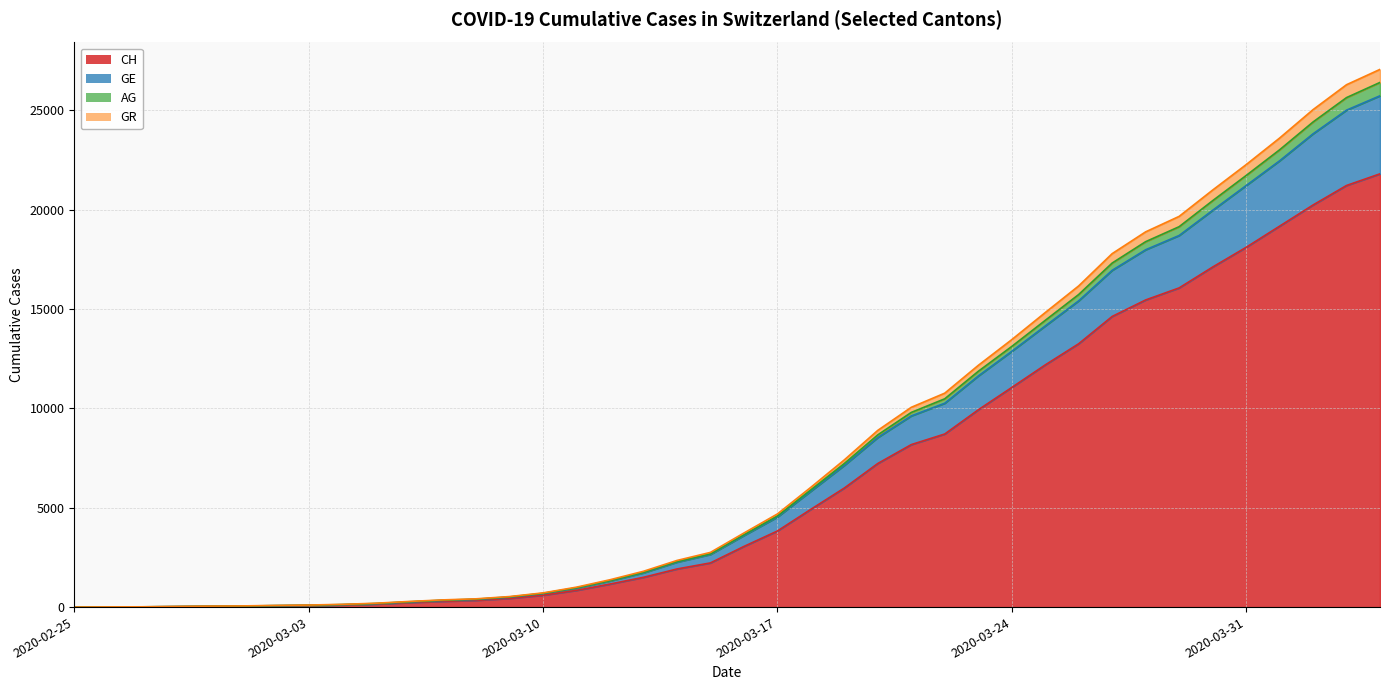

What are all the series names shown in the legend?

CH, GE, AG, GR